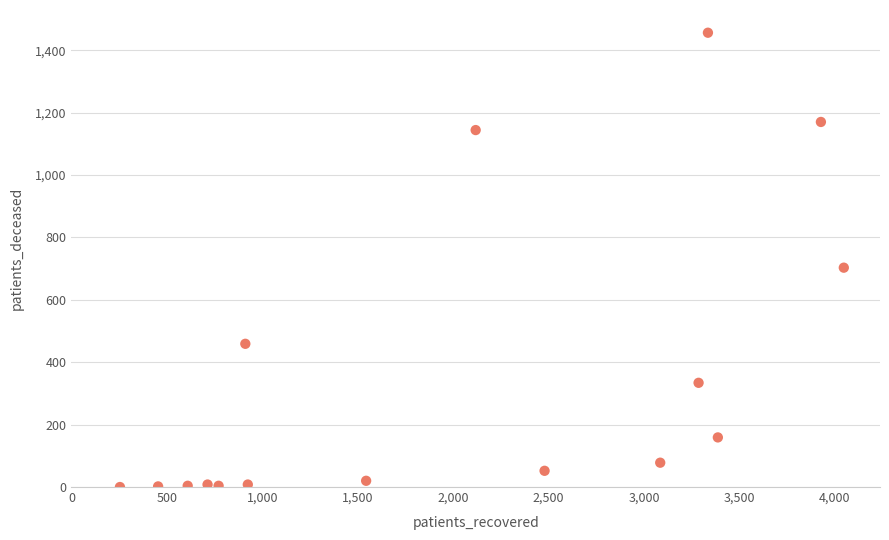

What Y value in the scatter plot is closest to 728?

703